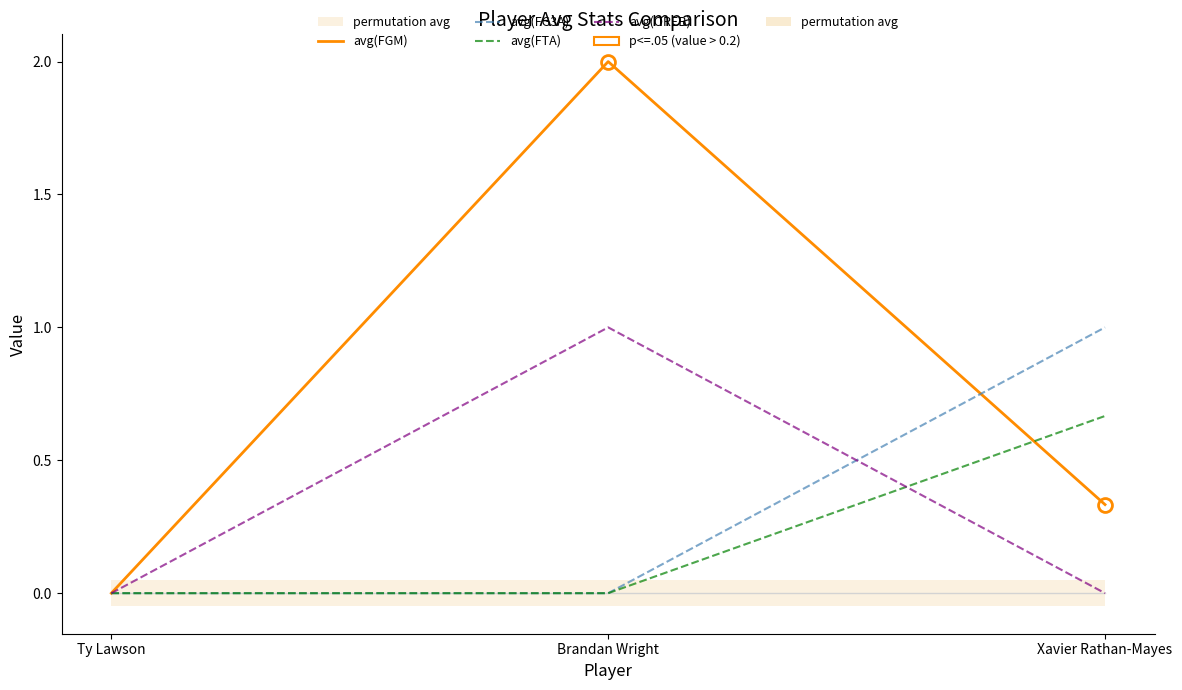

What is the difference between the second highest and minimum values in the avg(FGM) series?

0.3